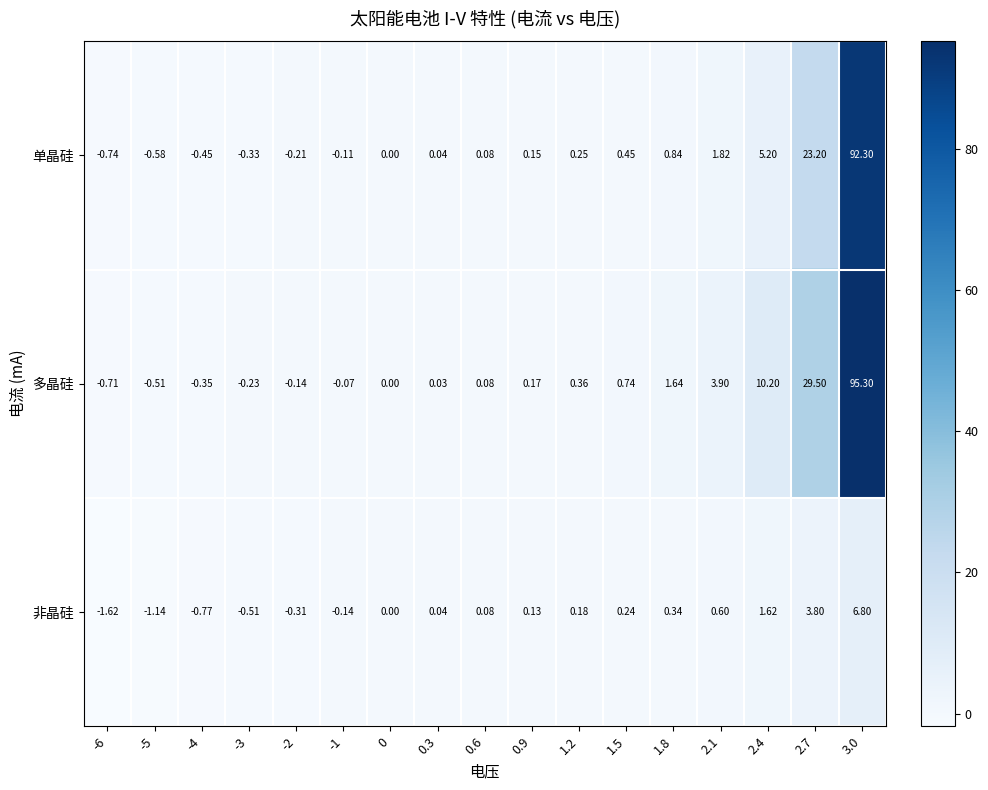

Which series has the largest range (max minus min)?

多晶硅